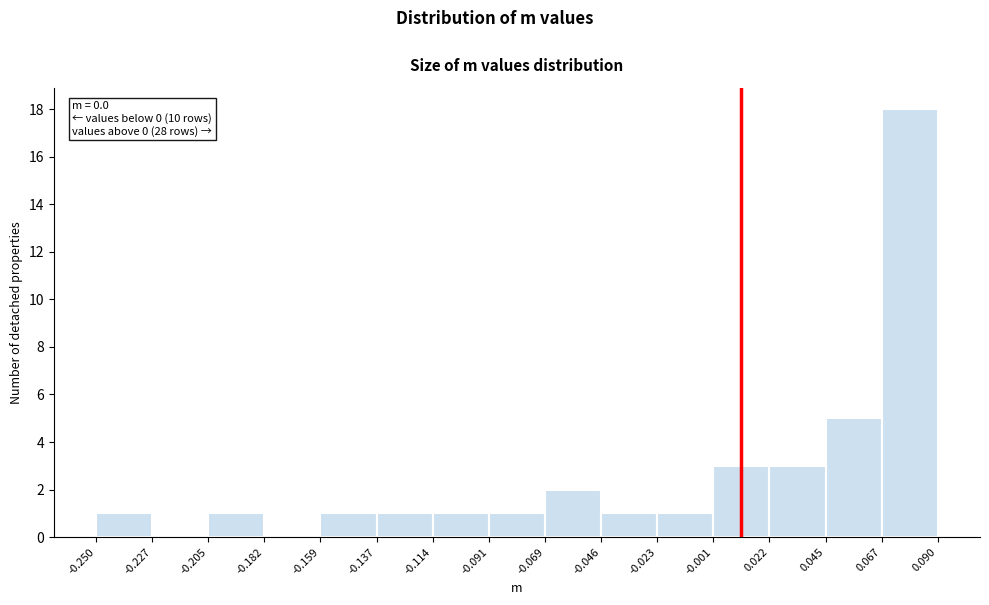

Over which range of the x-axis is the bar tallest?

0.067 to 0.090